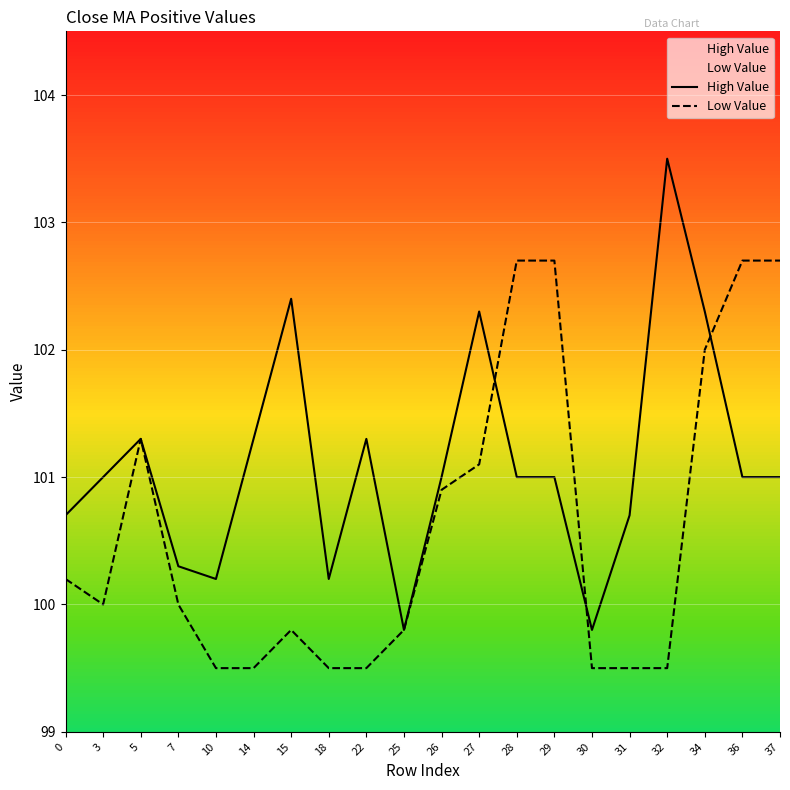

Reading left to right, what are all the values shown in this chart?

High Value: 100.7	101.0	101.3	100.3	100.2	101.3	102.4	100.2	101.3	99.8	101.0	102.3	101.0	101.0	99.8	100.7	103.5	102.3	101.0	101.0
Low Value: 100.2	100.0	101.3	100.0	99.5	99.5	99.8	99.5	99.5	99.8	100.9	101.1	102.7	102.7	99.5	99.5	99.5	102.0	102.7	102.7